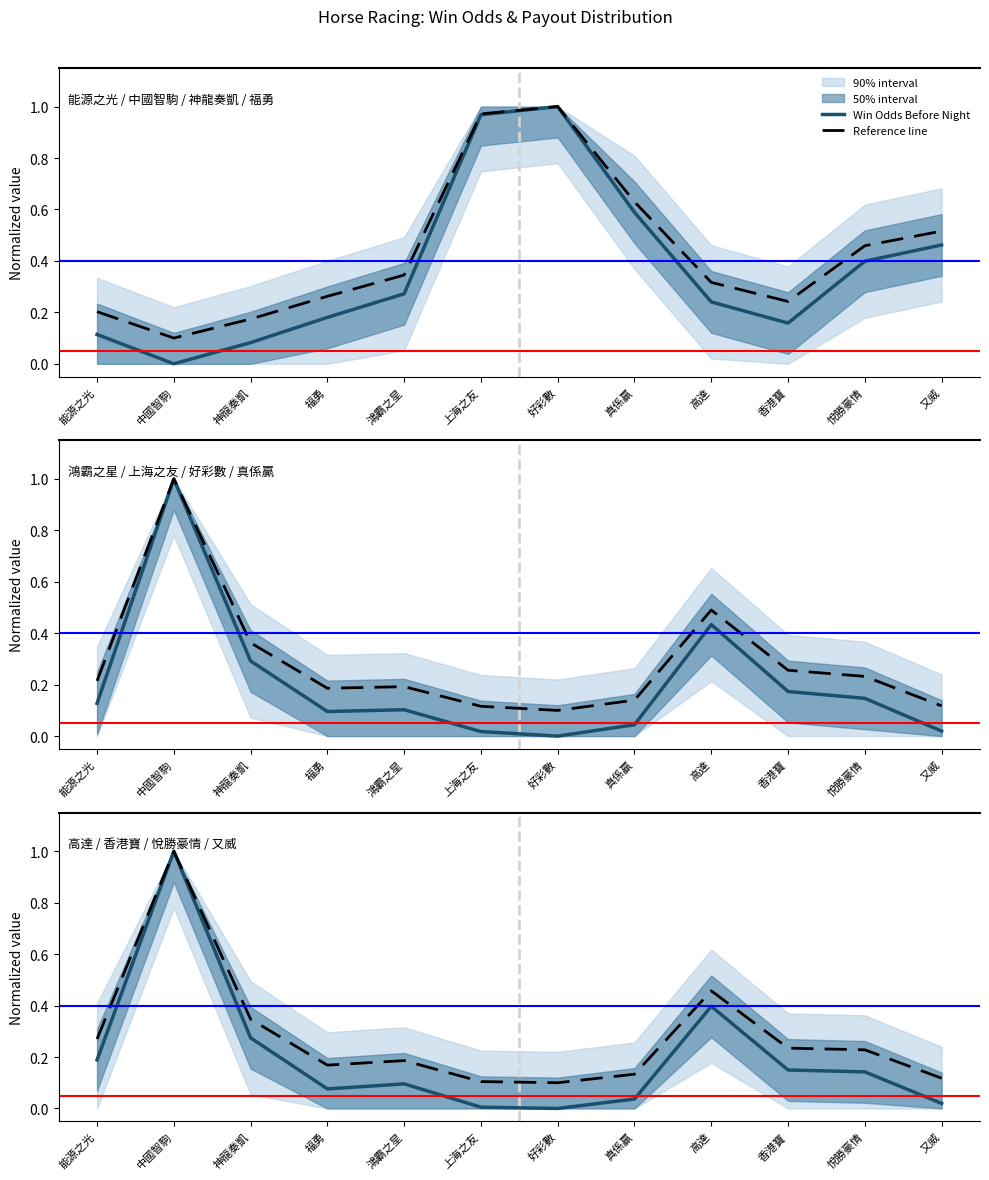

What position from the right is 真係贏?

5